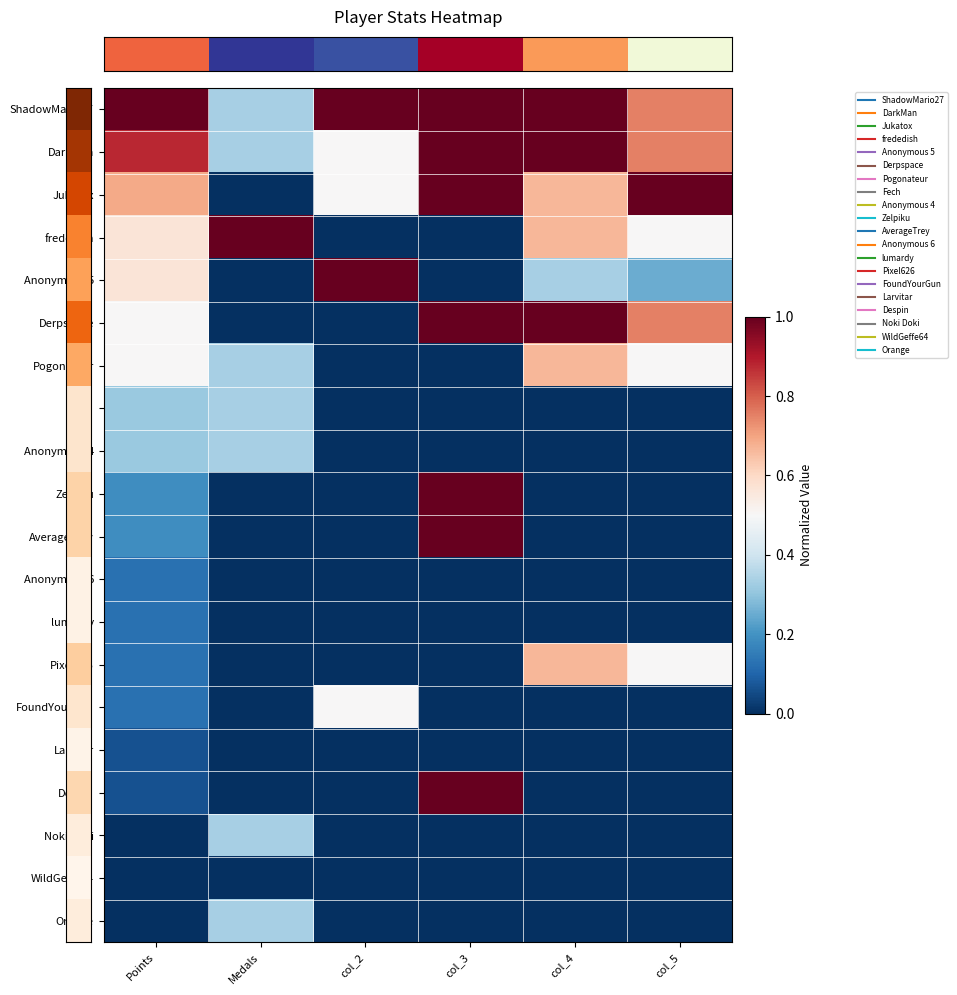

What is the spread (max minus min) of values at Points?

1.0